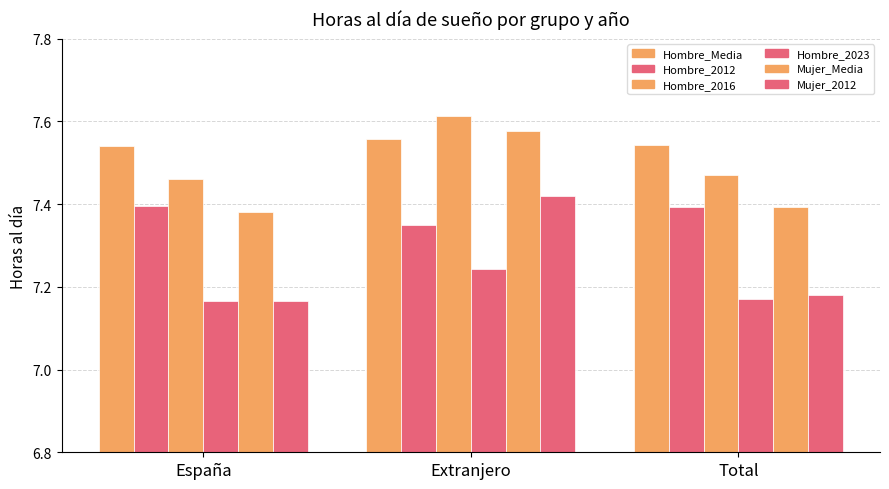

Is the value of Mujer_Media at Extranjero greater than the value of Hombre_Media at Extranjero?

Yes